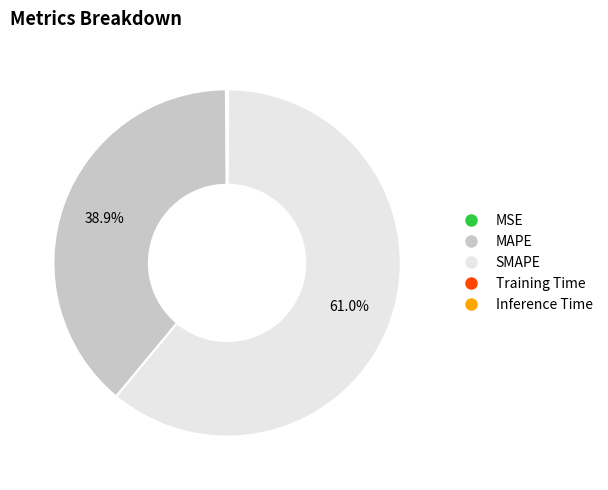

Is SMAPE the majority of the pie?

Yes